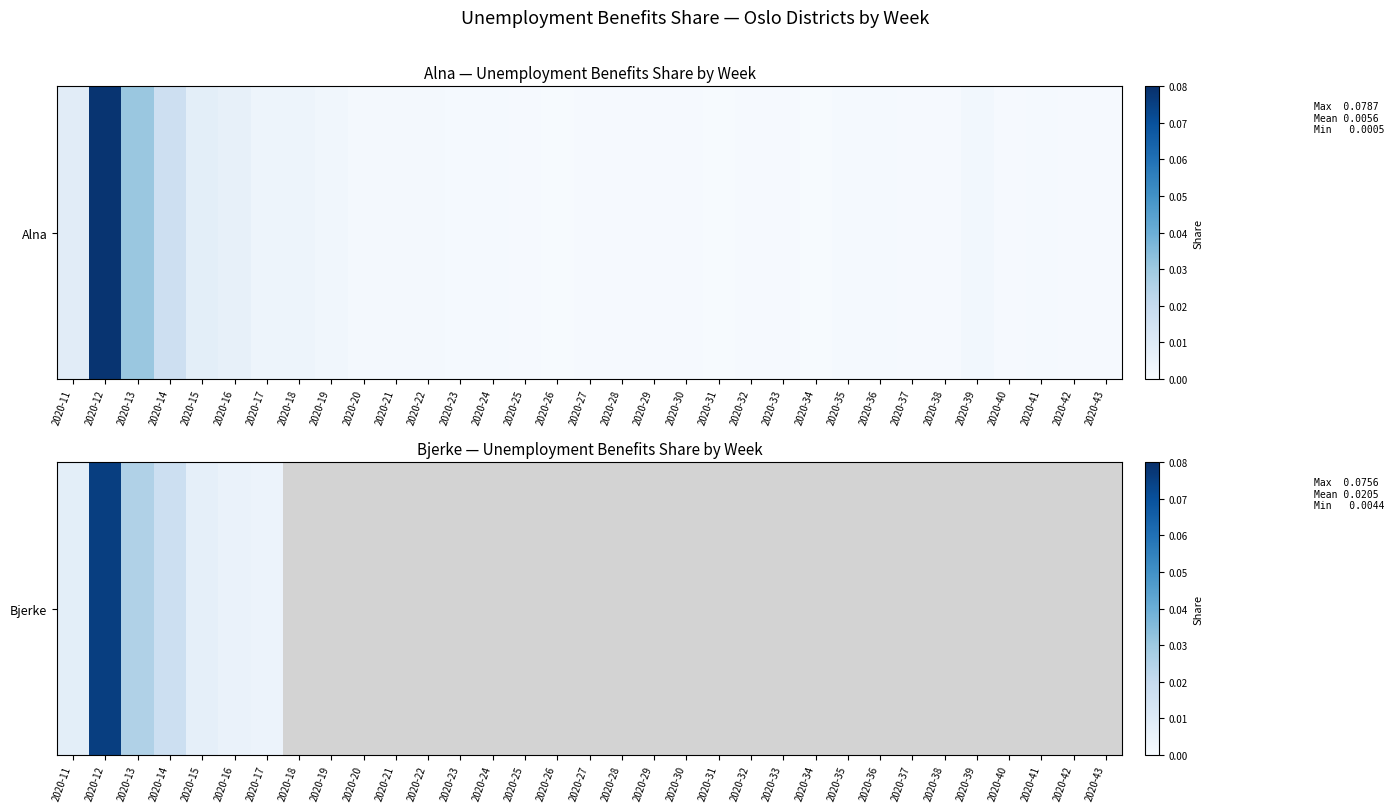

The value at 2020-12 is 0.0. True or false?

False